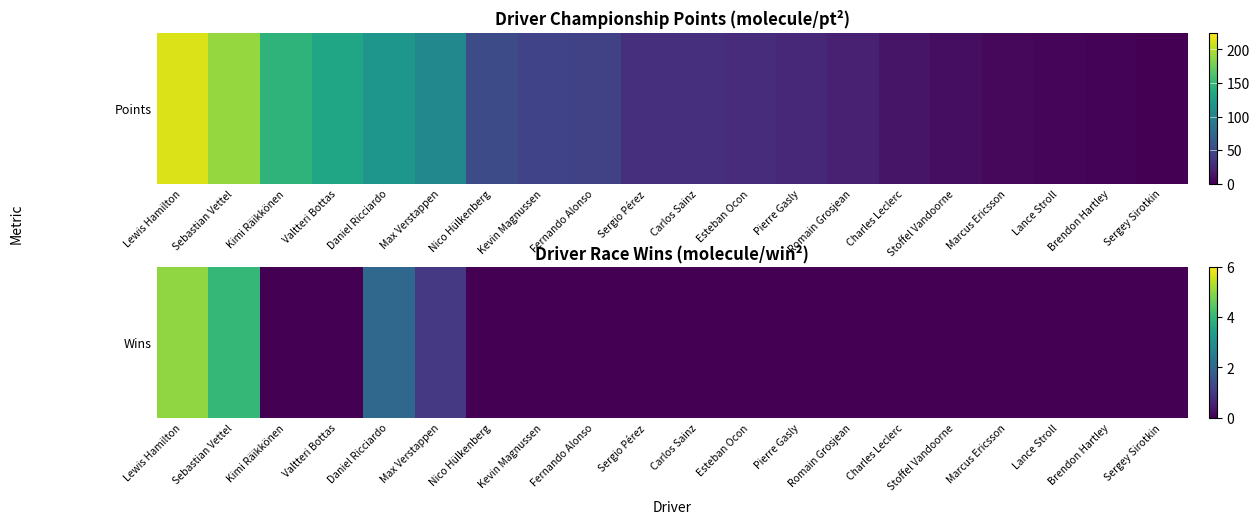

Count the number of categories in the chart.

20